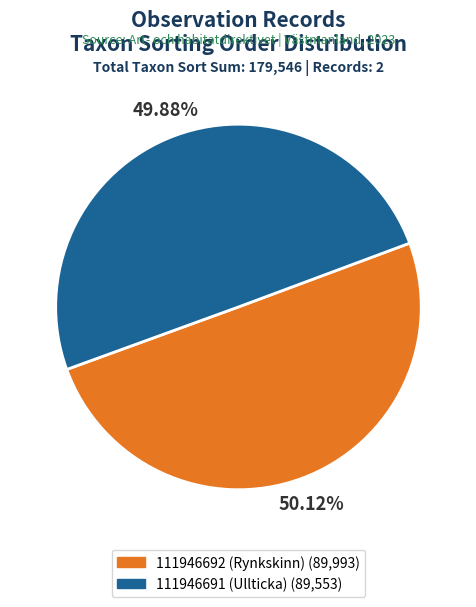

Approximately how many times larger is the value at 111946692 (Rynkskinn) compared to 111946691 (Ullticka)?

1.0